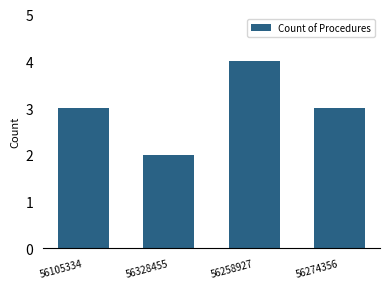

What is the sum of the values at 56258927 and 56328455?

6